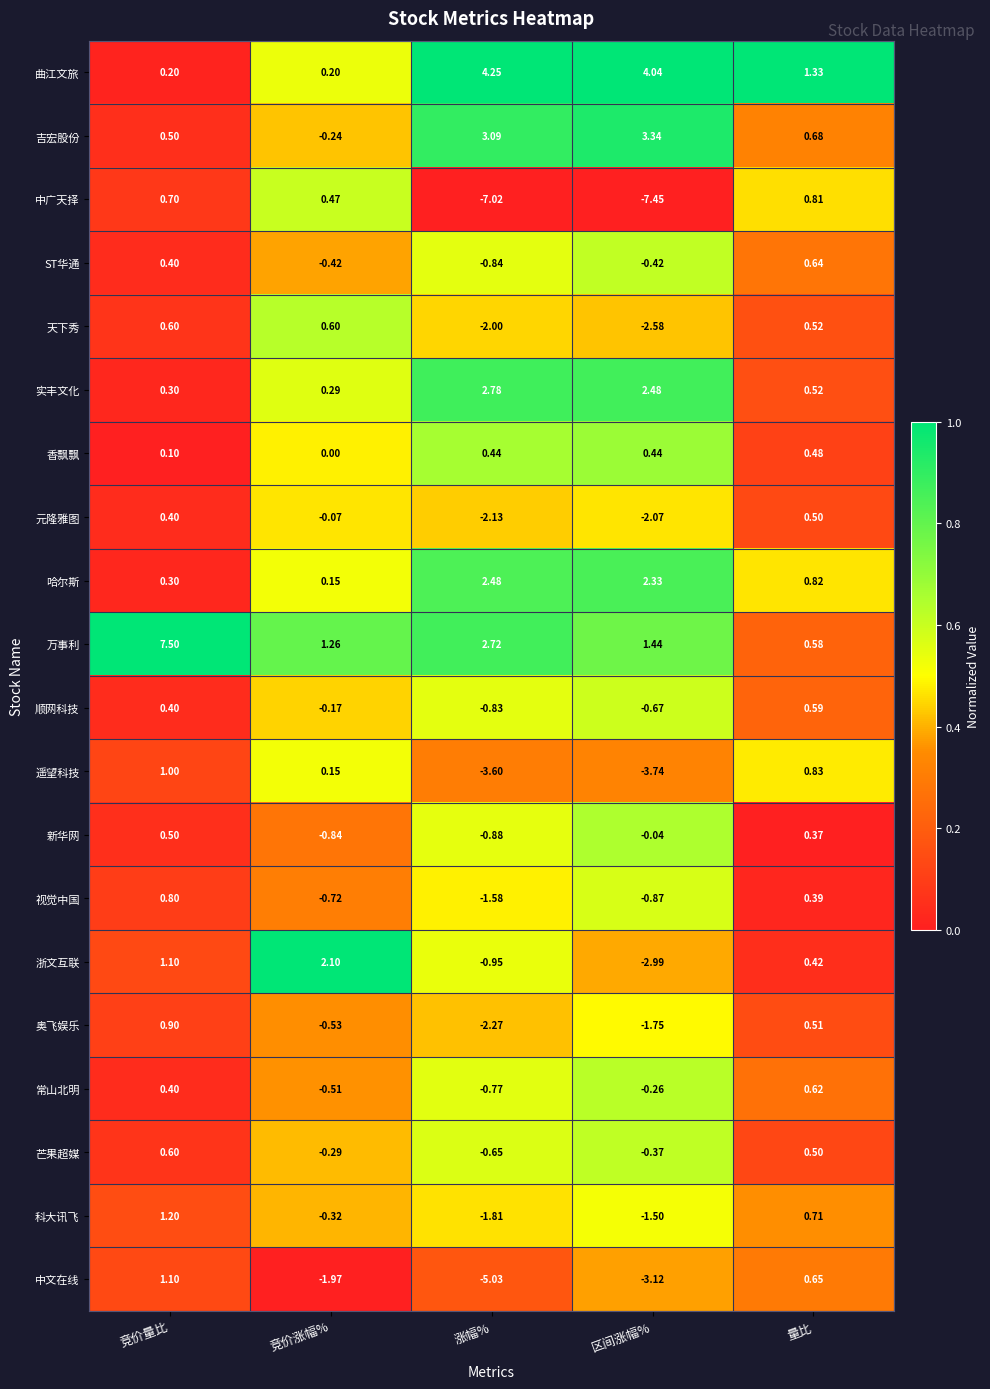

Where is 顺网科技 nearest to the value 0?

竞价涨幅%